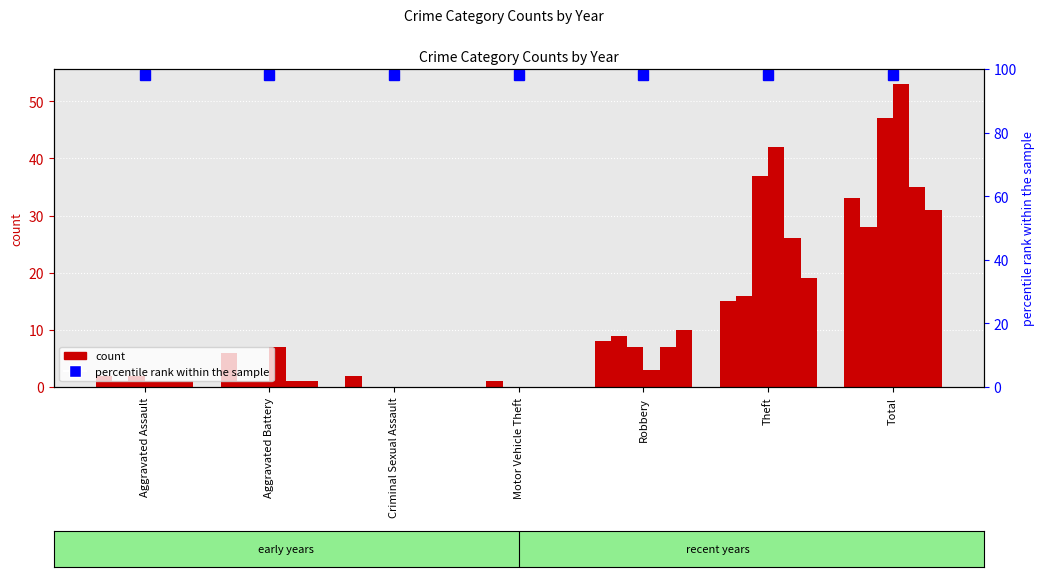

What is the difference between the 2018 values at Motor Vehicle Theft and Total?

53